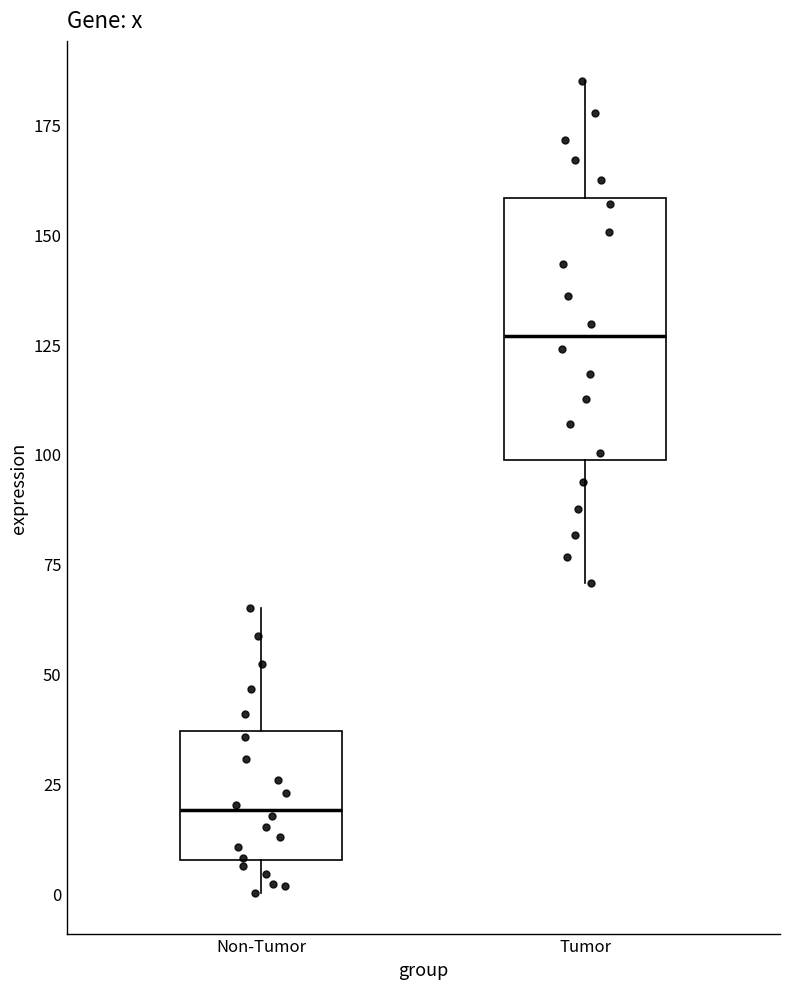

Where does the median line of the box for Non-Tumor sit on the y-axis? The values are not printed on the chart, so give them approximately, as read against the axis.

20